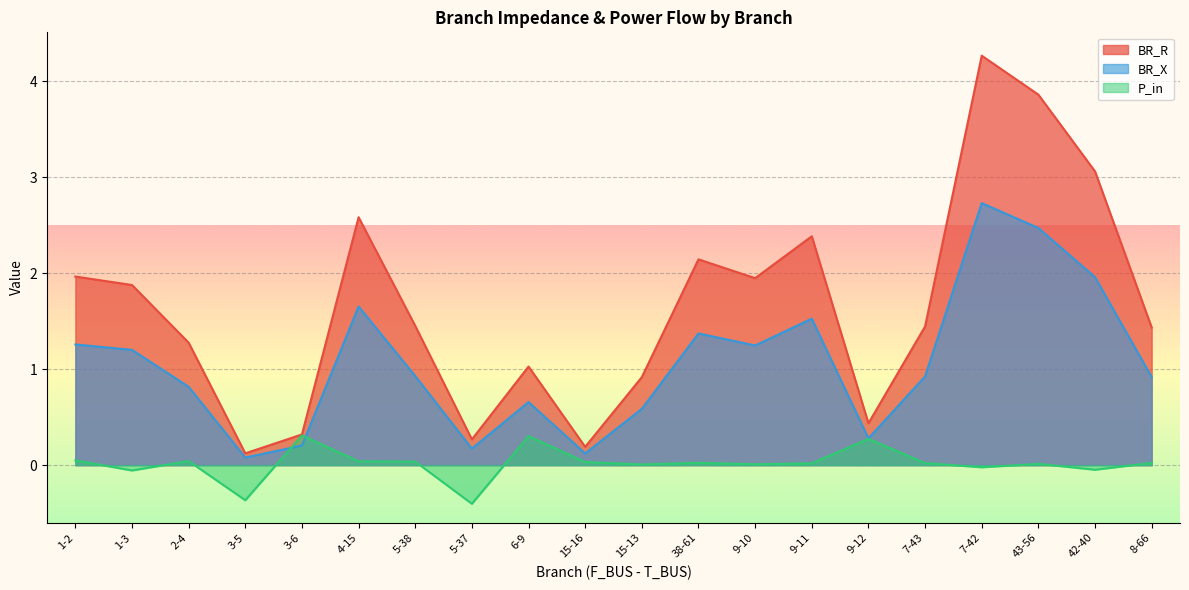

Where is the first local maximum for P_in?

2-4